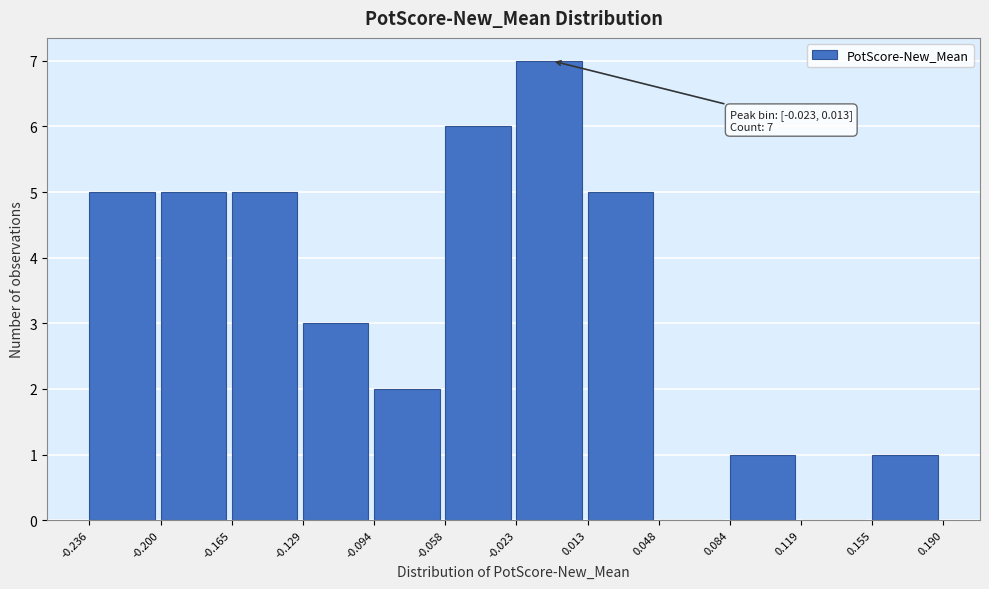

Which range on the x-axis has the tallest bar?

-0.023 to 0.013